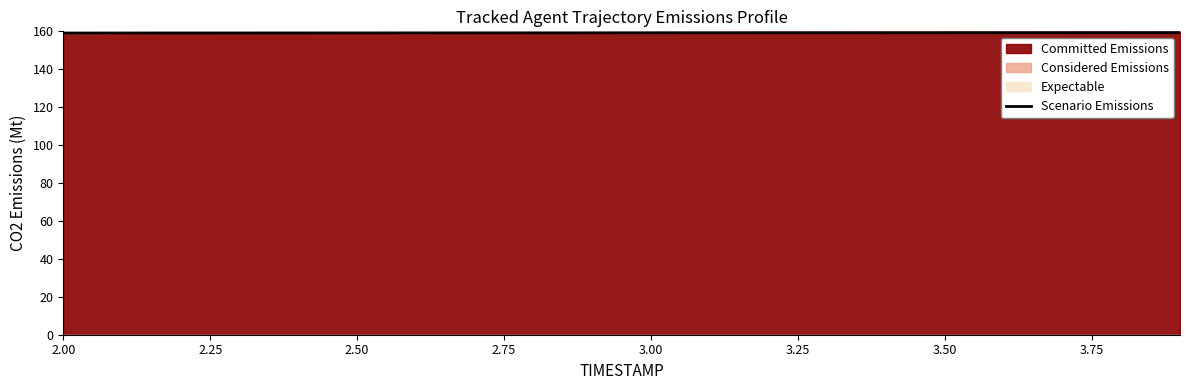

How many lines are shown in the chart?

1